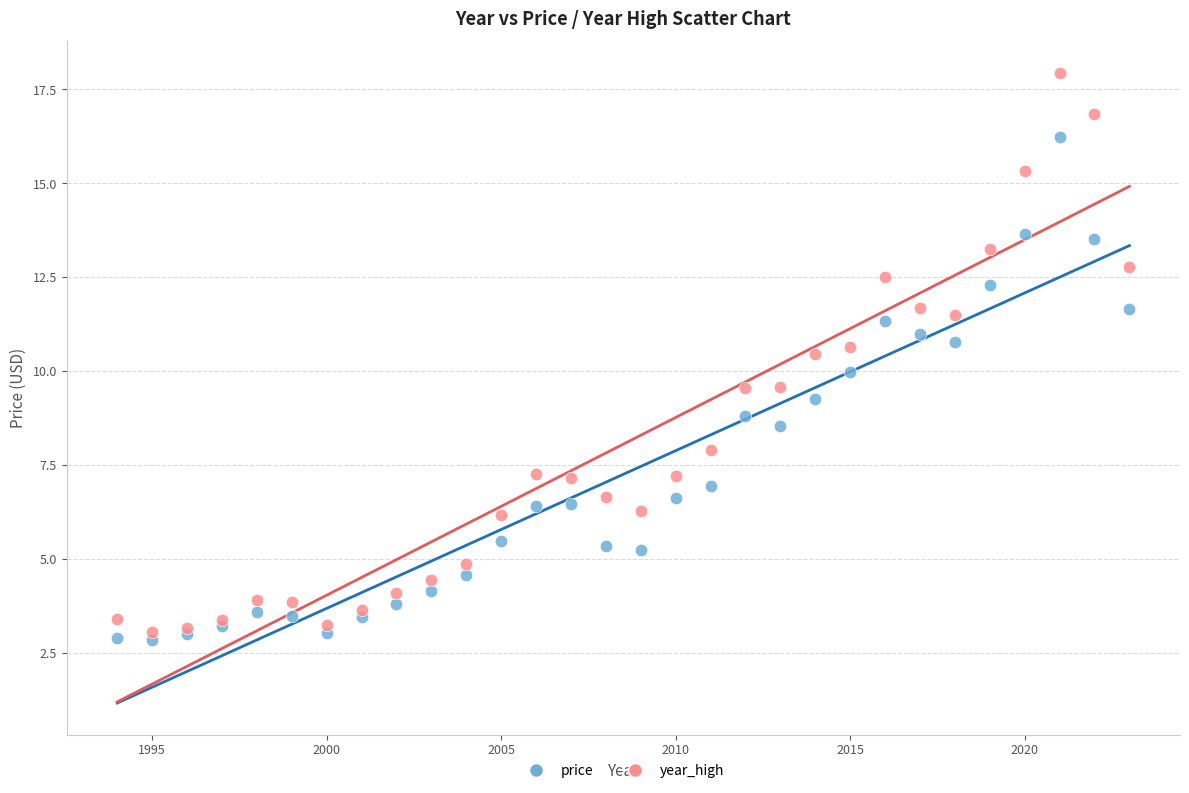

Which series has the widest spread of Y values?

year_high